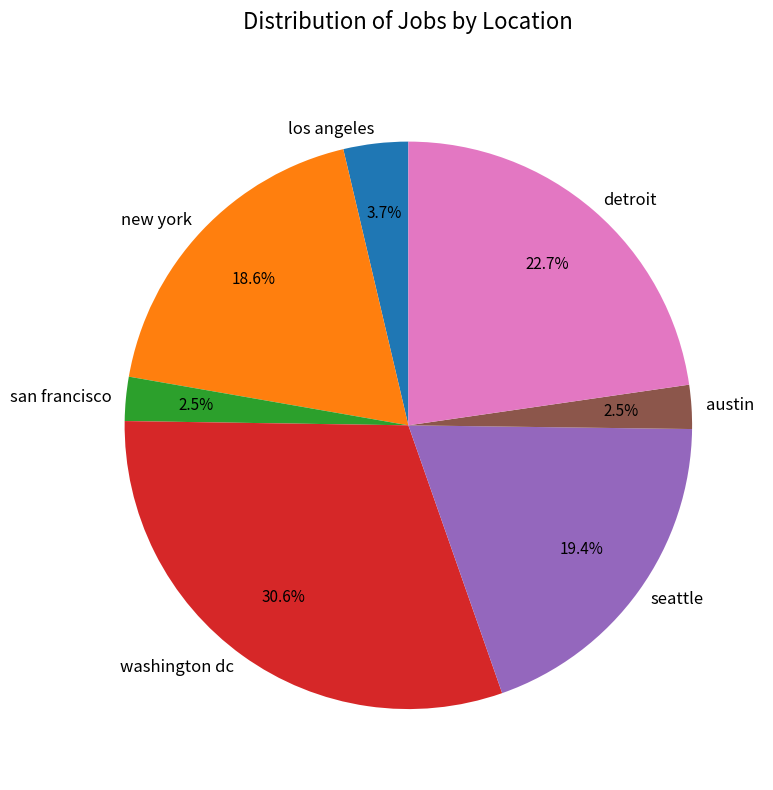

Which slice is the largest?

washington dc